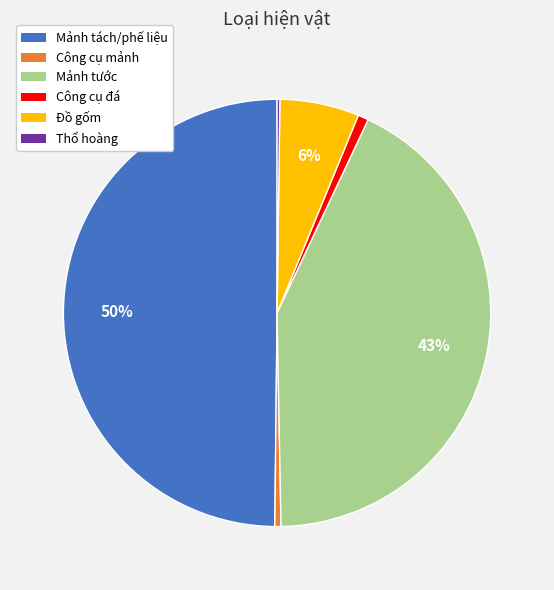

Is the sum of Mảnh tách/phế liệu and Công cụ đá greater than half?

Yes